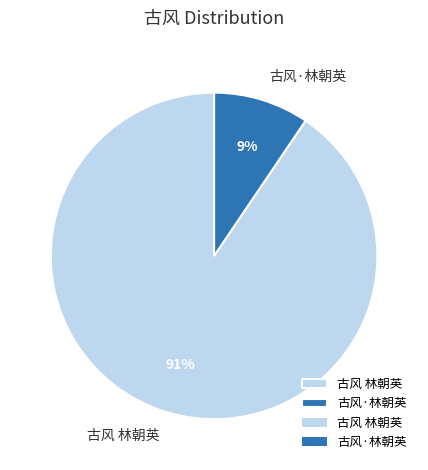

Which slice is the smallest?

古风·林朝英